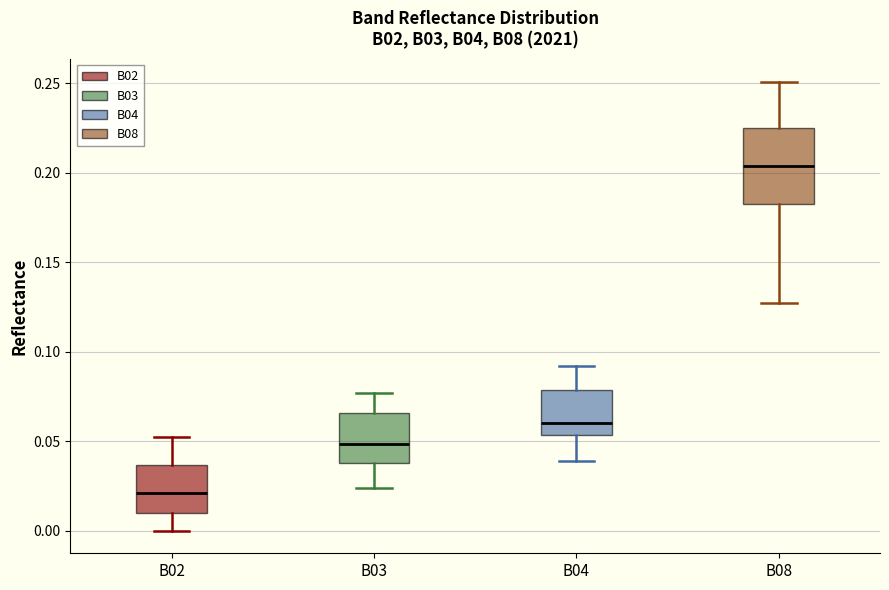

Reading left to right, transcribe this box plot: for each box, give where its median line is, the range the box spans, and where its two whiskers end, as read against the y-axis. The values are not printed on the chart, so give them approximately, as read against the axis.

B02: median 0.020, box 0.010 to 0.035, whiskers 0.000 to 0.055
B03: median 0.050, box 0.040 to 0.065, whiskers 0.025 to 0.075
B04: median 0.060, box 0.055 to 0.080, whiskers 0.040 to 0.090
B08: median 0.205, box 0.185 to 0.225, whiskers 0.130 to 0.250